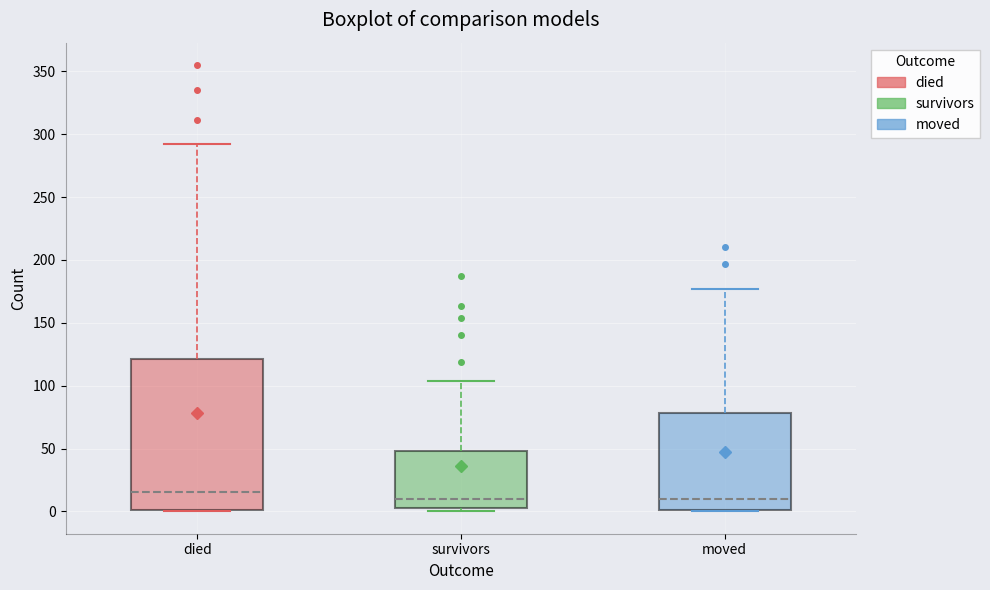

Where is the lower edge of the box for died on the y-axis? The values are not printed on the chart, so give them approximately, as read against the axis.

0